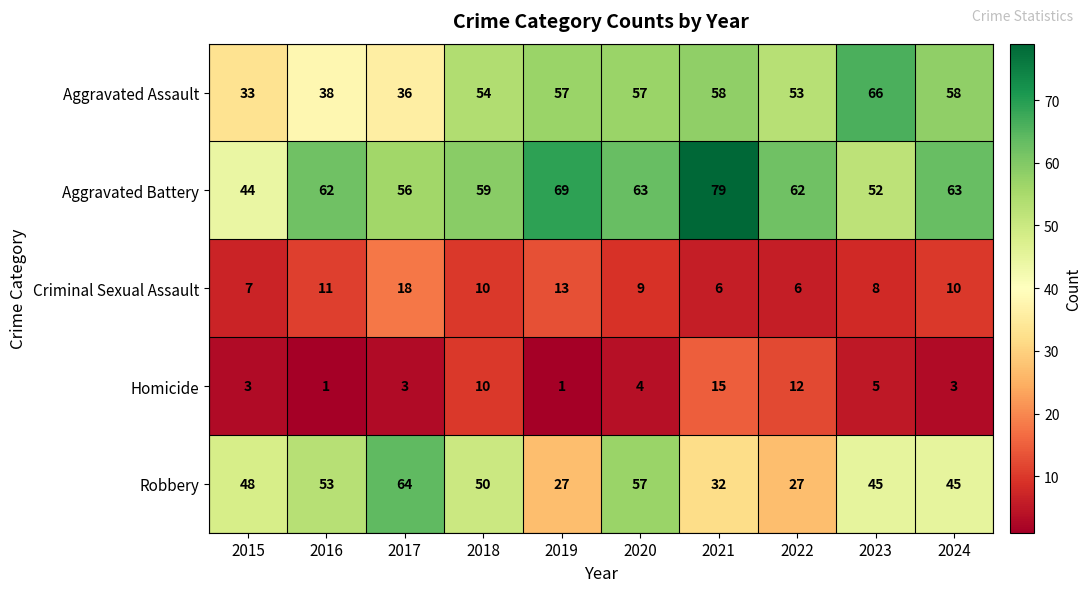

True or false: Homicide has a value of 5 at 2023.

True